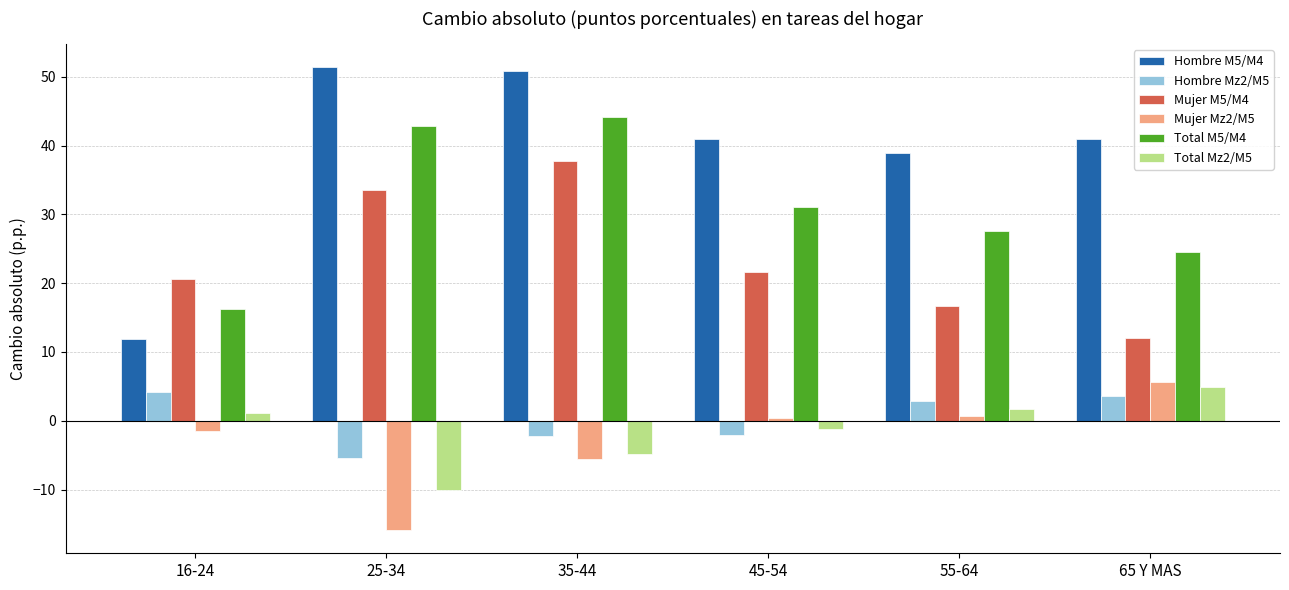

How many data points does each series have?

6